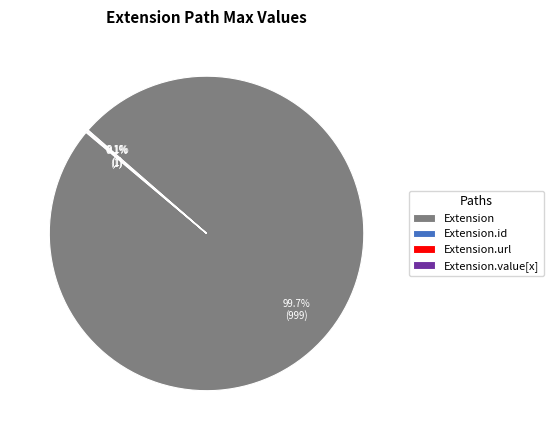

What is the majority slice?

Extension